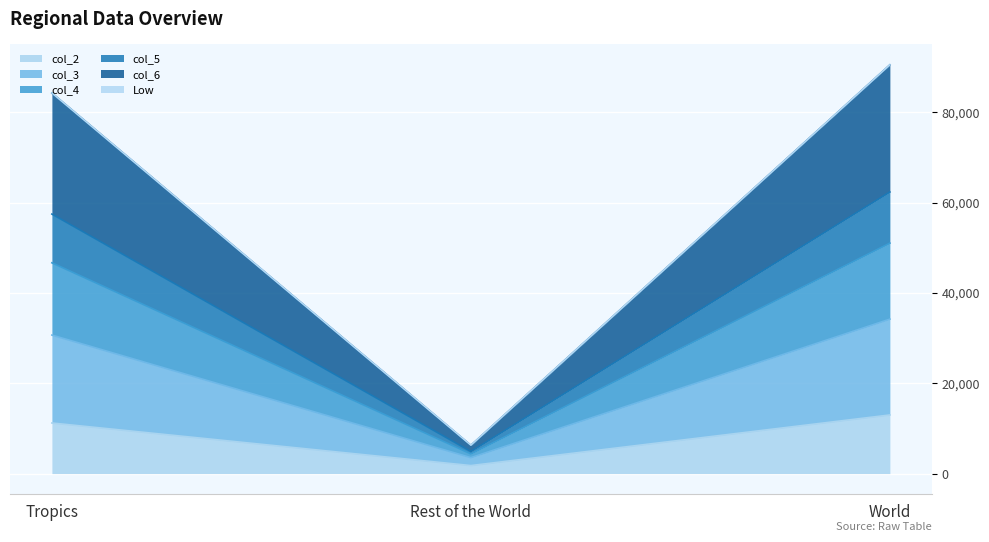

Which category has the lowest value in the col_2 series?

Rest of the World